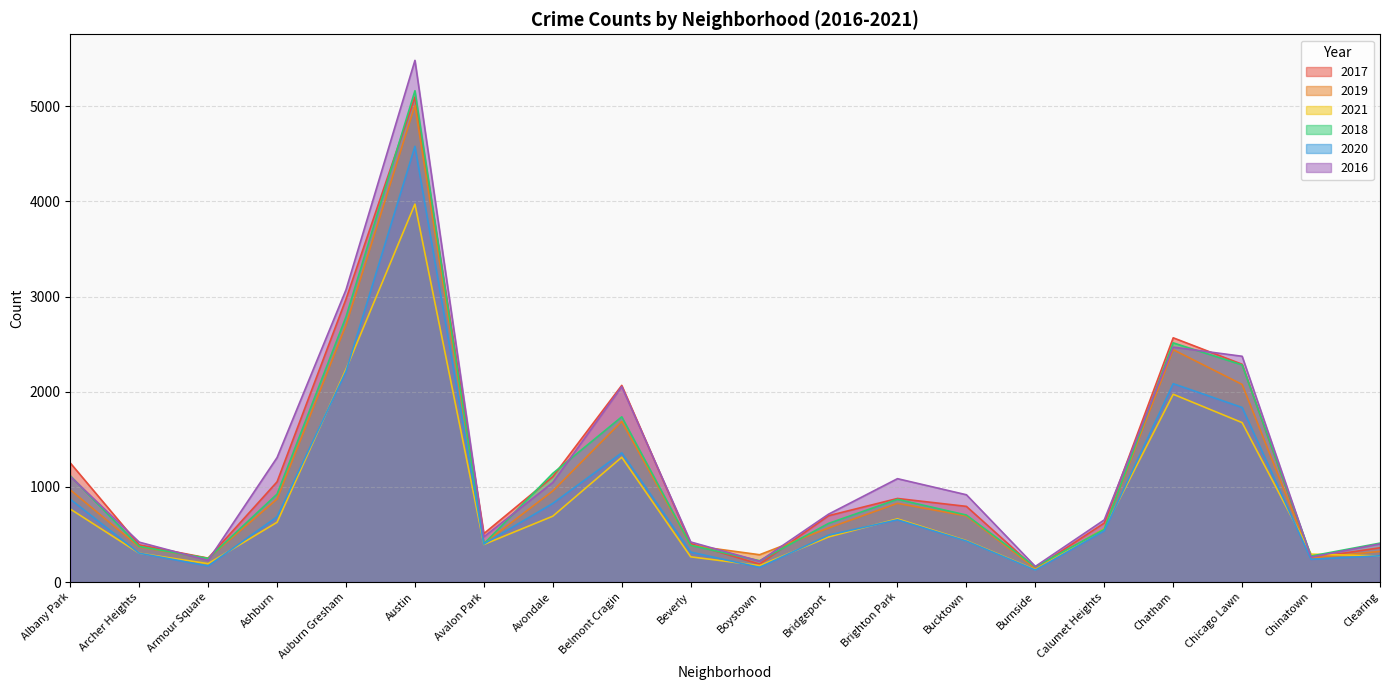

At which label is 2020 closest to 2352?

Auburn Gresham